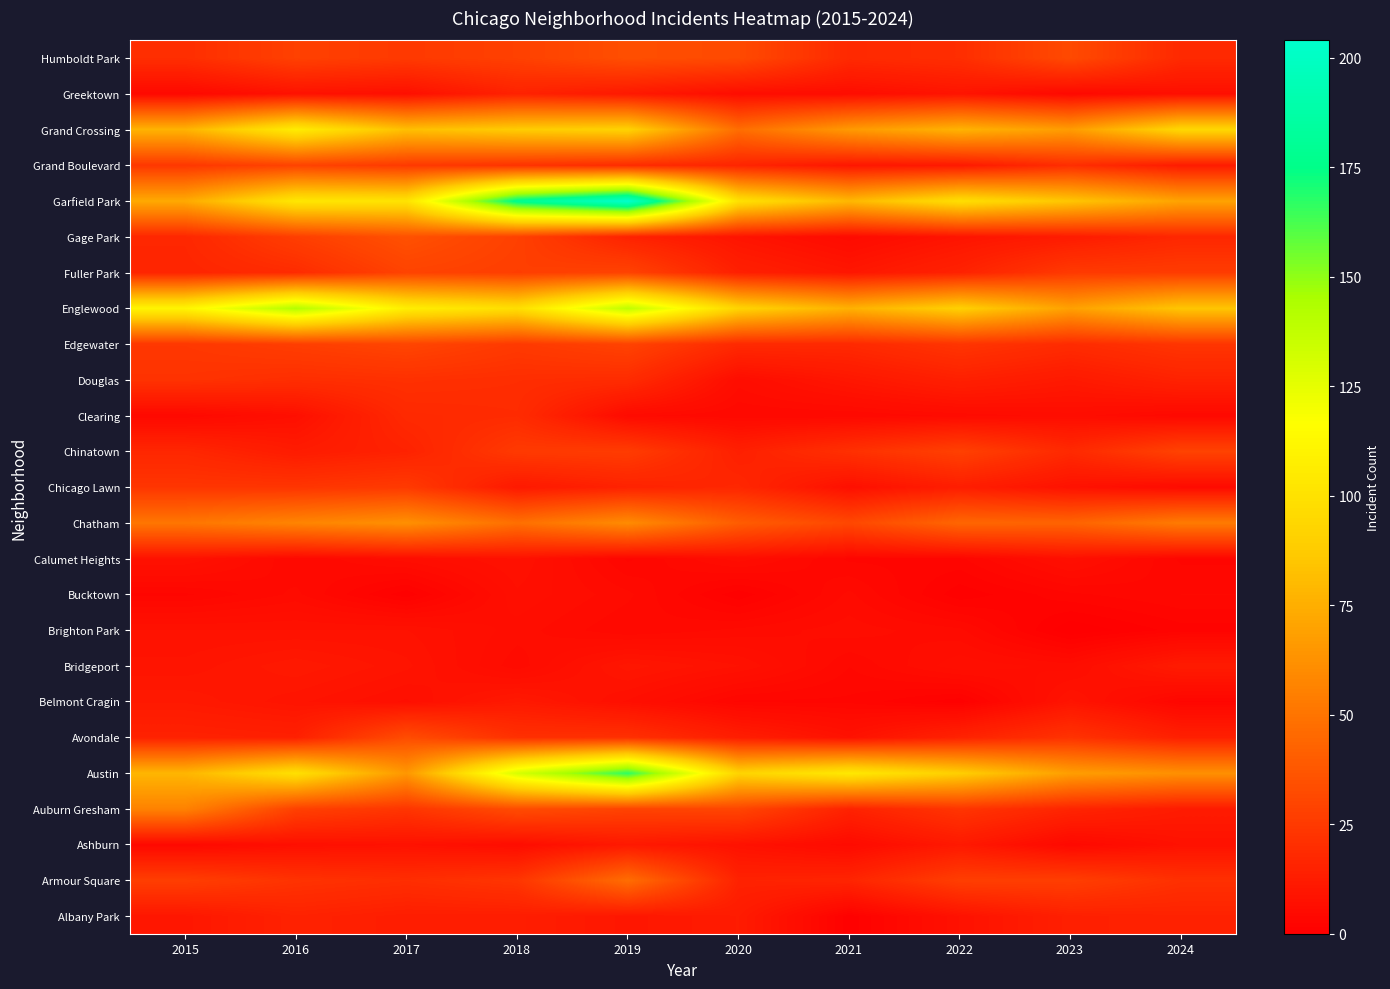

How many categories are shown in the chart?

10